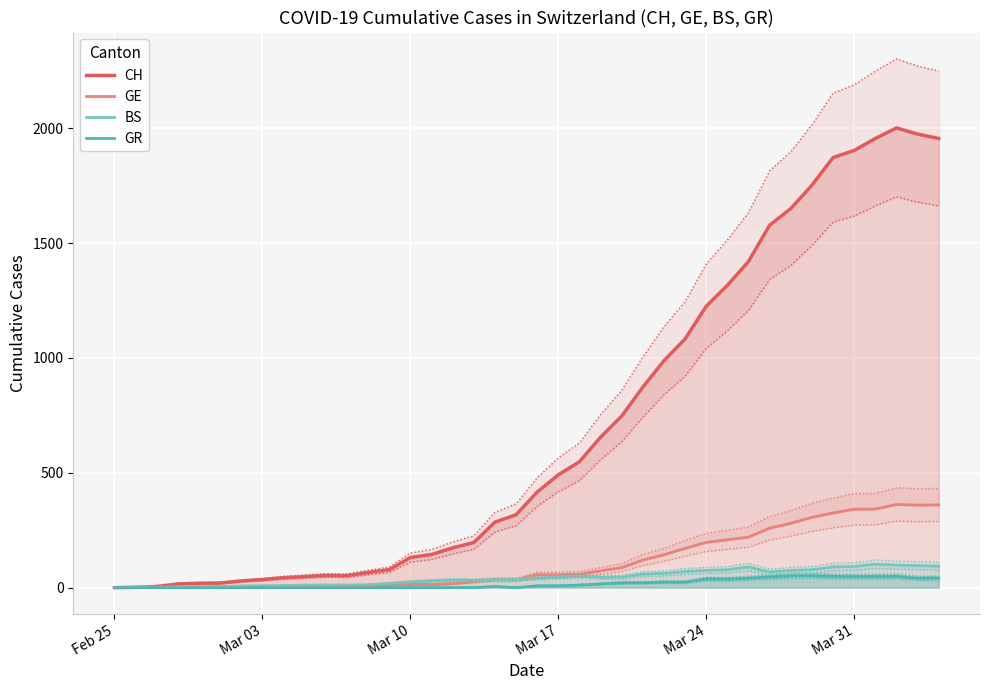

Is this an area chart (filled region under the line)?

No